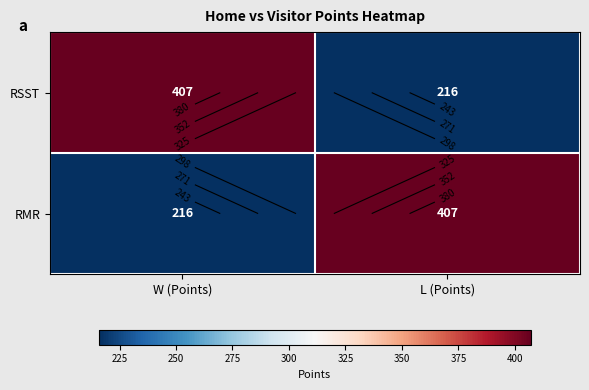

How many categories are shown in the chart?

2